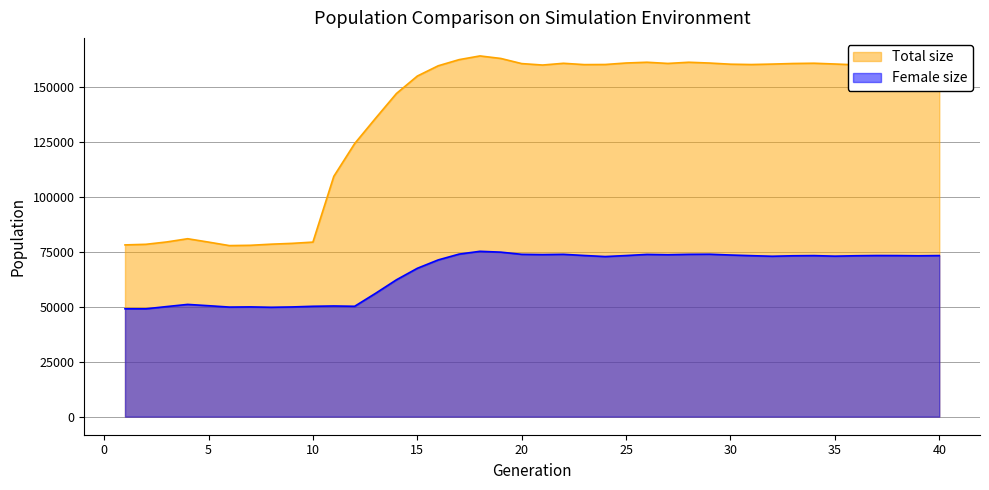

What are all the series names shown in the legend?

Total size, Female size